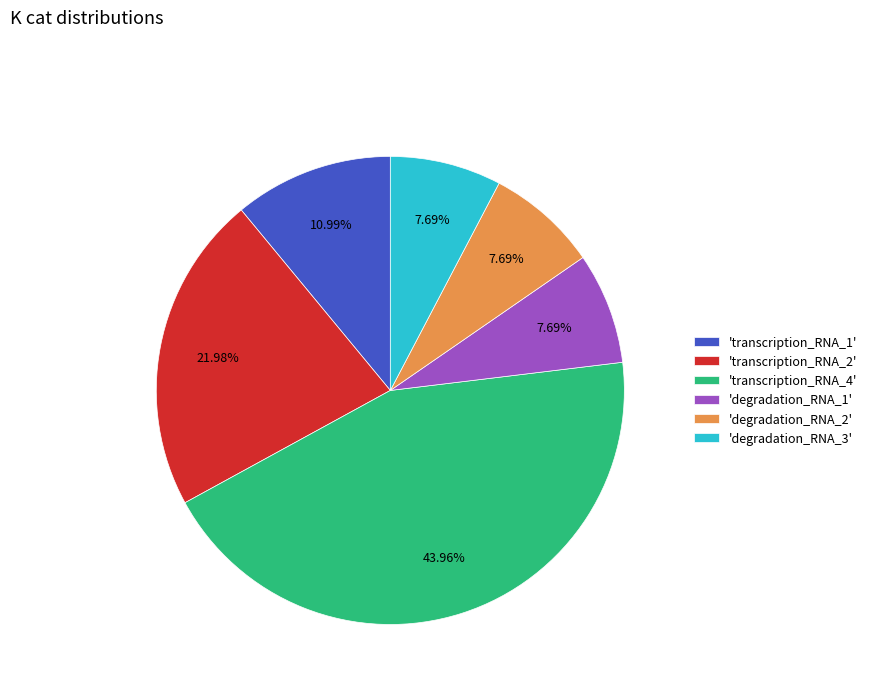

Combined, do 'transcription_RNA_4' and 'degradation_RNA_2' account for over 50%?

Yes